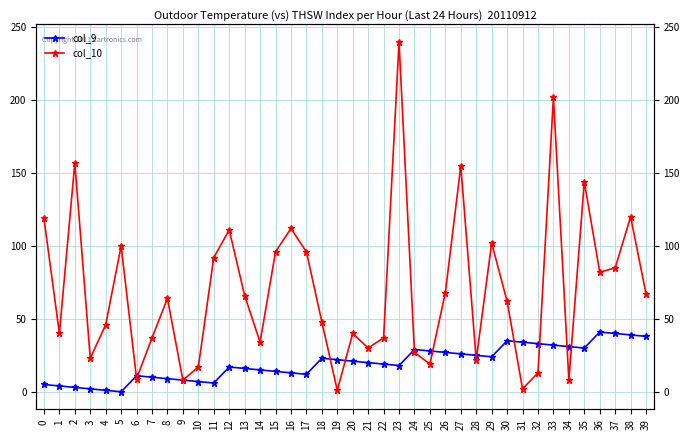

The value of col_10 at 35 is 144. True or false?

True